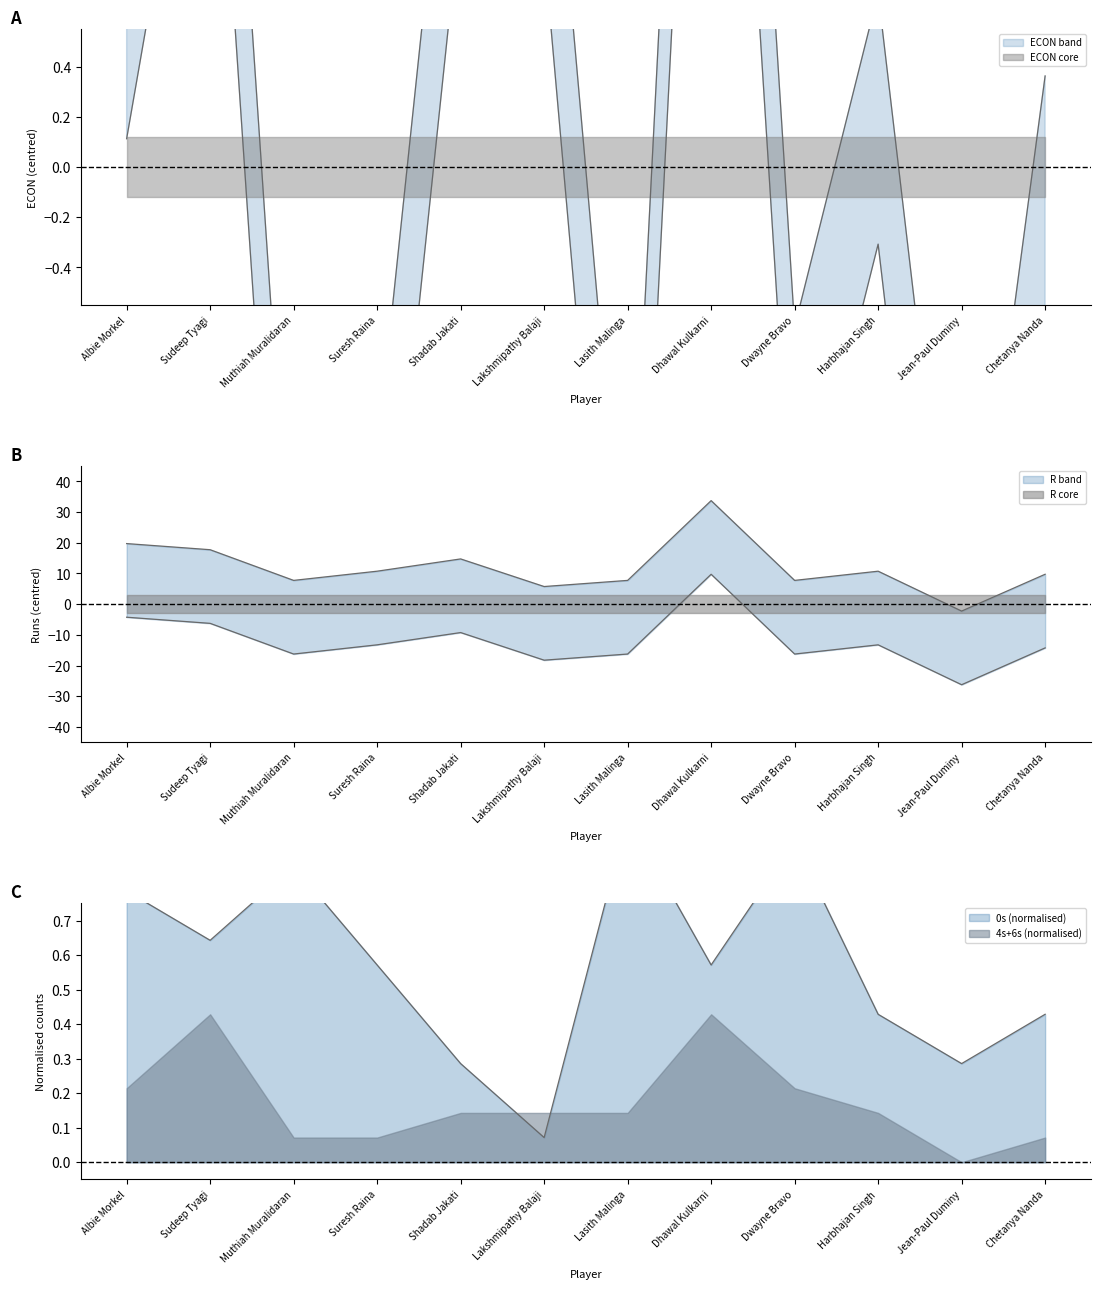

What is the sum of the R values at Dwayne Bravo and Muthiah Muralidaran?

15.5